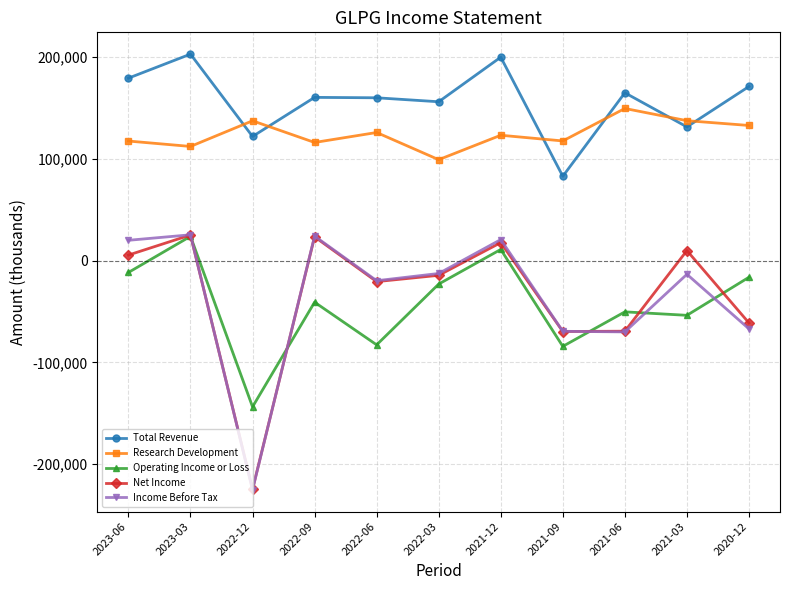

True or false: Operating Income or Loss and Net Income intersect in this chart.

True